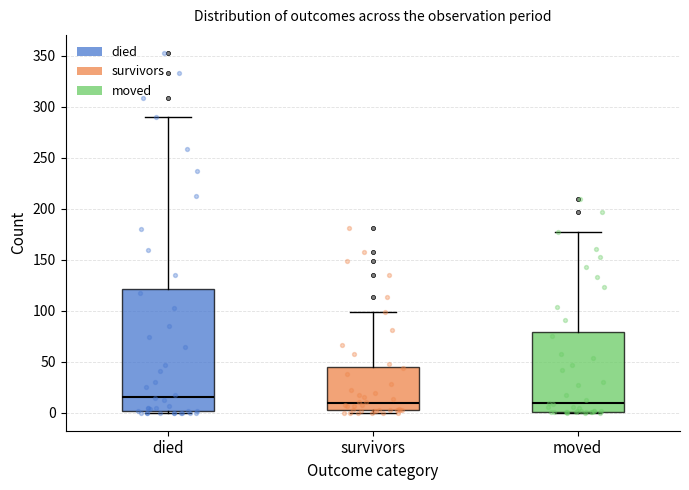

Where does the upper whisker of the box for died end on the y-axis? The values are not printed on the chart, so give them approximately, as read against the axis.

290